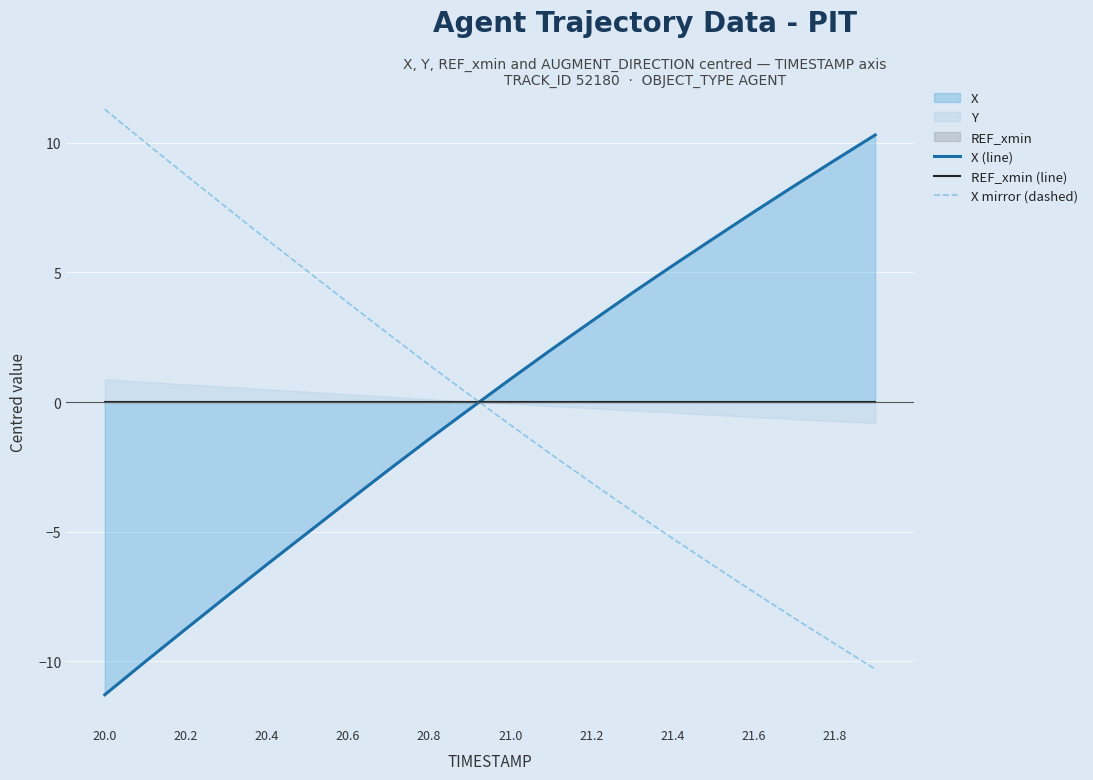

True or false: X mirror (dashed) has a value of -9.7 at 21.6.

False